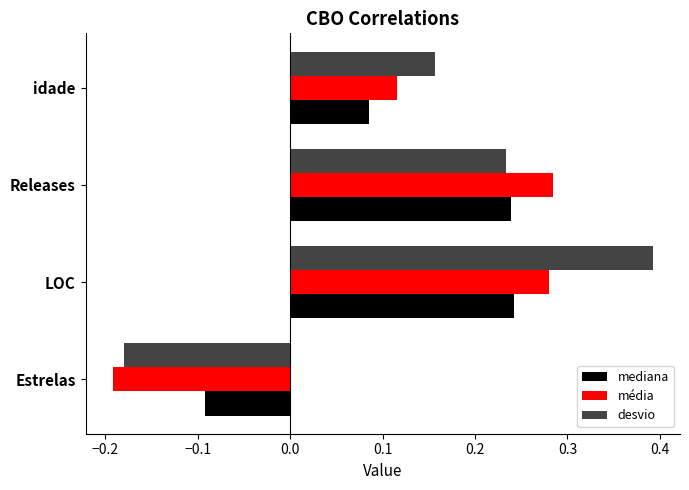

At which category is the sum across all series the highest?

LOC